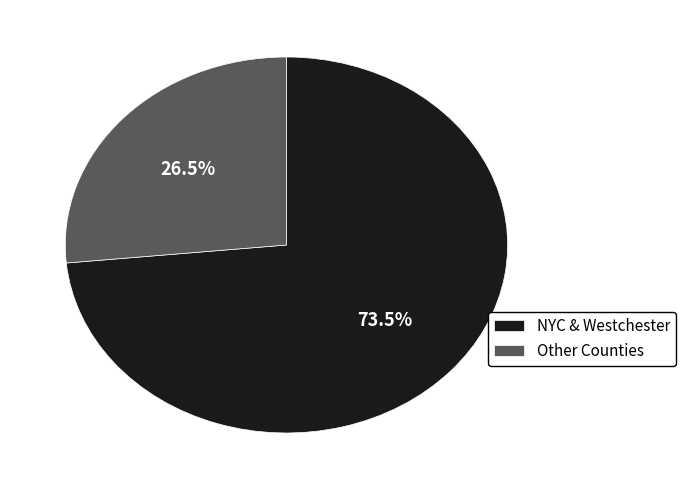

How many segments does this pie chart have?

2